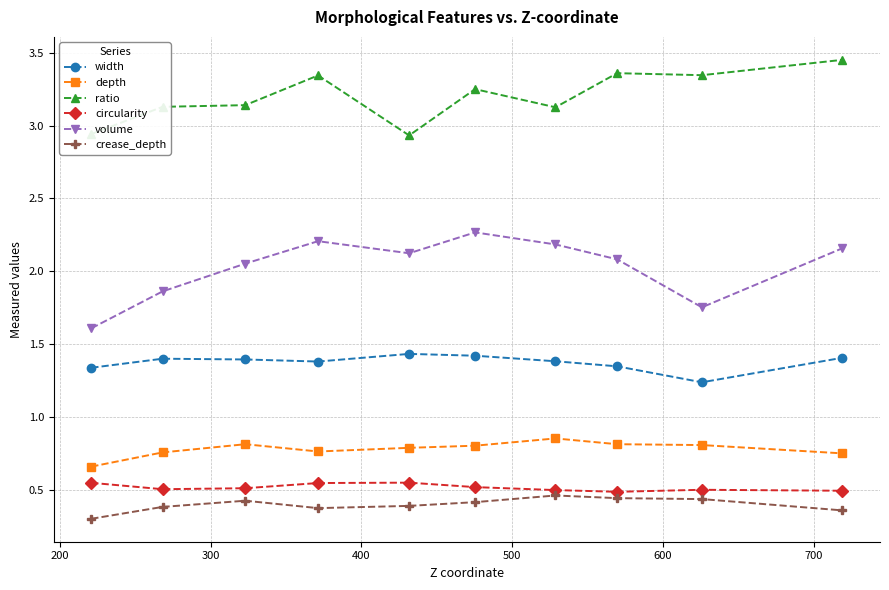

What is the minimum value shown in the chart?

0.3